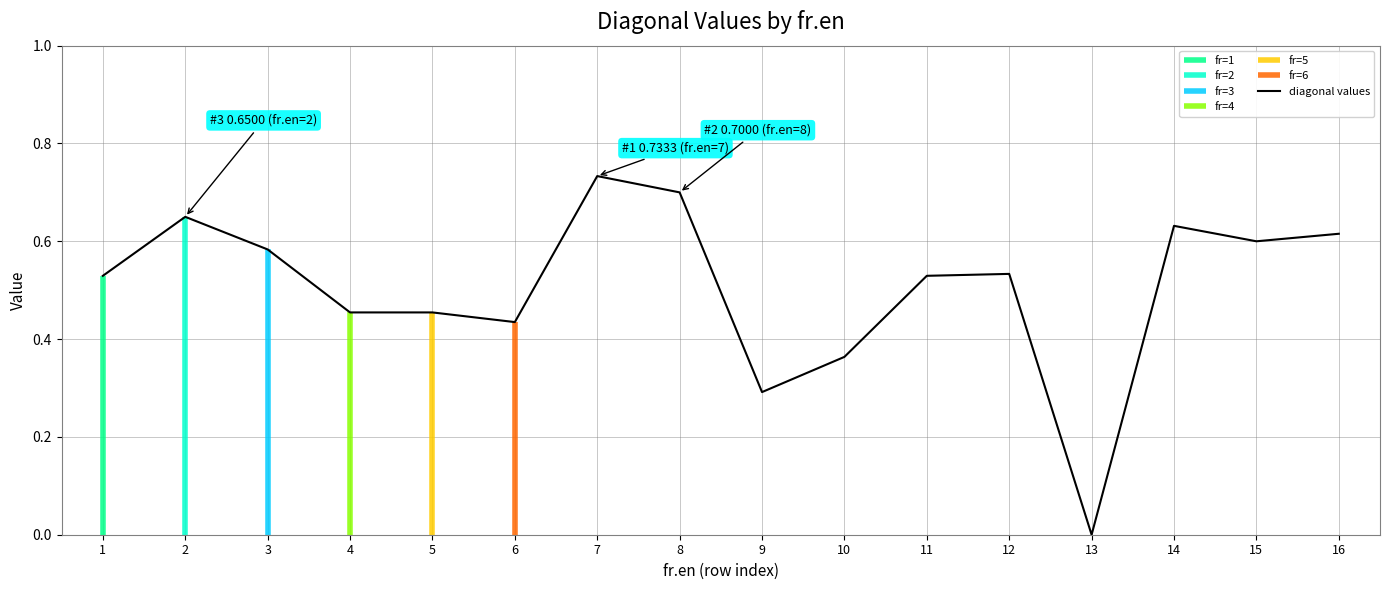

How many data points are above 0?

15